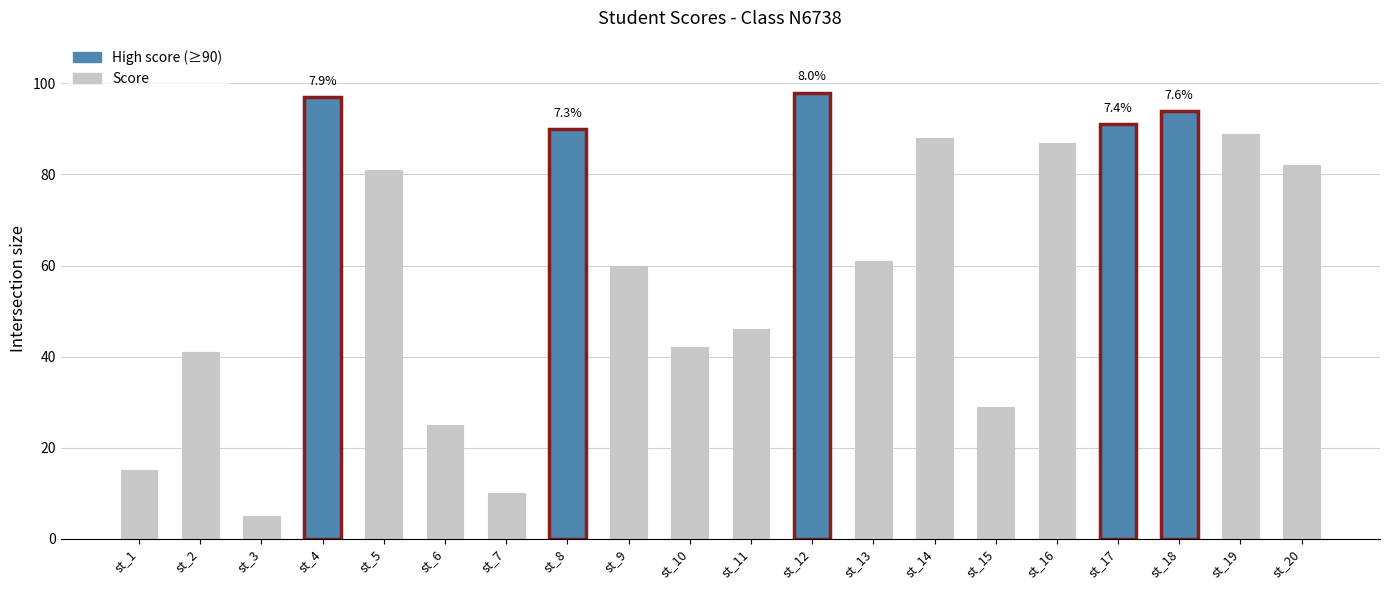

What is the maximum value shown in the chart?

98